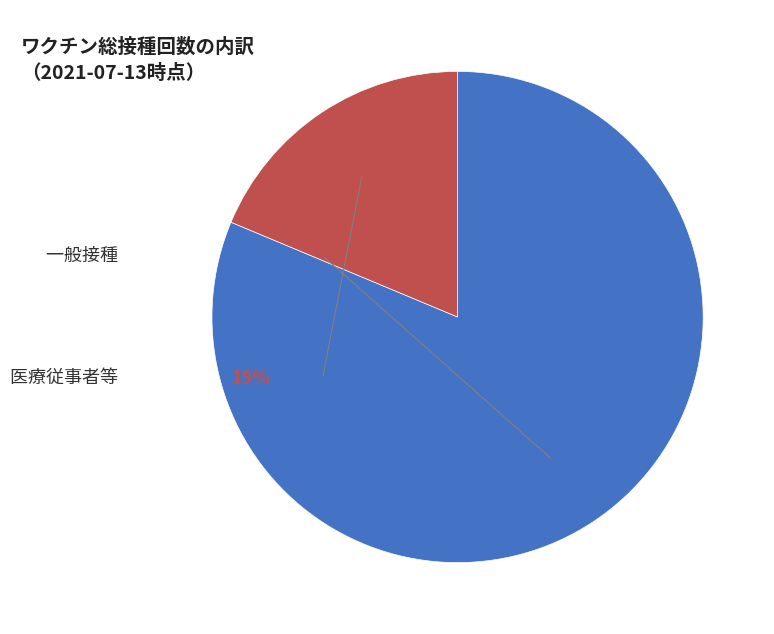

Is it true that 一般接種 is 81% of the pie?

True